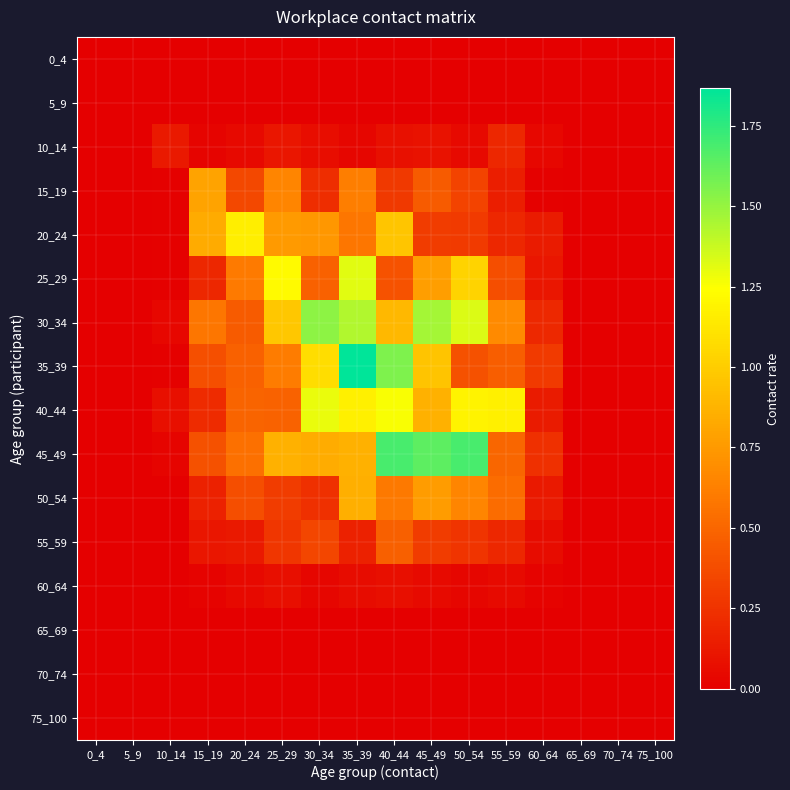

Reading left to right, extract all data points from this chart.

0_4: 0_4=0.0	5_9=0.0	10_14=0.0	15_19=0.0	20_24=0.0	25_29=0.0	30_34=0.0	35_39=0.0	40_44=0.0	45_49=0.0	50_54=0.0	55_59=0.0	60_64=0.0	65_69=0.0	70_74=0.0	75_100=0.0
5_9: 0_4=0.0	5_9=0.0	10_14=0.0	15_19=0.0	20_24=0.0	25_29=0.0	30_34=0.0	35_39=0.0	40_44=0.0	45_49=0.0	50_54=0.0	55_59=0.0	60_64=0.0	65_69=0.0	70_74=0.0	75_100=0.0
10_14: 0_4=0.0	5_9=0.0	10_14=0.1	15_19=0.0	20_24=0.0	25_29=0.1	30_34=0.1	35_39=0.0	40_44=0.1	45_49=0.1	50_54=0.0	55_59=0.2	60_64=0.0	65_69=0.0	70_74=0.0	75_100=0.0
15_19: 0_4=0.0	5_9=0.0	10_14=0.0	15_19=0.8	20_24=0.4	25_29=0.7	30_34=0.2	35_39=0.6	40_44=0.3	45_49=0.4	50_54=0.3	55_59=0.2	60_64=0.0	65_69=0.0	70_74=0.0	75_100=0.0
20_24: 0_4=0.0	5_9=0.0	10_14=0.0	15_19=0.8	20_24=1.2	25_29=0.8	30_34=0.7	35_39=0.6	40_44=1.0	45_49=0.3	50_54=0.3	55_59=0.2	60_64=0.1	65_69=0.0	70_74=0.0	75_100=0.0
25_29: 0_4=0.0	5_9=0.0	10_14=0.0	15_19=0.2	20_24=0.6	25_29=1.2	30_34=0.5	35_39=1.3	40_44=0.4	45_49=0.8	50_54=1.0	55_59=0.4	60_64=0.1	65_69=0.0	70_74=0.0	75_100=0.0
30_34: 0_4=0.0	5_9=0.0	10_14=0.0	15_19=0.6	20_24=0.4	25_29=1.0	30_34=1.5	35_39=1.4	40_44=0.9	45_49=1.5	50_54=1.3	55_59=0.7	60_64=0.2	65_69=0.0	70_74=0.0	75_100=0.0
35_39: 0_4=0.0	5_9=0.0	10_14=0.0	15_19=0.4	20_24=0.5	25_29=0.6	30_34=1.1	35_39=1.9	40_44=1.6	45_49=1.0	50_54=0.4	55_59=0.5	60_64=0.3	65_69=0.0	70_74=0.0	75_100=0.0
40_44: 0_4=0.0	5_9=0.0	10_14=0.1	15_19=0.2	20_24=0.5	25_29=0.5	30_34=1.3	35_39=1.2	40_44=1.3	45_49=0.9	50_54=1.2	55_59=1.2	60_64=0.1	65_69=0.0	70_74=0.0	75_100=0.0
45_49: 0_4=0.0	5_9=0.0	10_14=0.0	15_19=0.4	20_24=0.6	25_29=0.9	30_34=0.8	35_39=0.9	40_44=1.7	45_49=1.6	50_54=1.7	55_59=0.5	60_64=0.2	65_69=0.0	70_74=0.0	75_100=0.0
50_54: 0_4=0.0	5_9=0.0	10_14=0.0	15_19=0.2	20_24=0.4	25_29=0.3	30_34=0.2	35_39=0.9	40_44=0.6	45_49=0.8	50_54=0.7	55_59=0.5	60_64=0.1	65_69=0.0	70_74=0.0	75_100=0.0
55_59: 0_4=0.0	5_9=0.0	10_14=0.0	15_19=0.1	20_24=0.1	25_29=0.3	30_34=0.3	35_39=0.2	40_44=0.5	45_49=0.3	50_54=0.3	55_59=0.2	60_64=0.1	65_69=0.0	70_74=0.0	75_100=0.0
60_64: 0_4=0.0	5_9=0.0	10_14=0.0	15_19=0.0	20_24=0.1	25_29=0.1	30_34=0.0	35_39=0.1	40_44=0.1	45_49=0.1	50_54=0.0	55_59=0.1	60_64=0.0	65_69=0.0	70_74=0.0	75_100=0.0
65_69: 0_4=0.0	5_9=0.0	10_14=0.0	15_19=0.0	20_24=0.0	25_29=0.0	30_34=0.0	35_39=0.0	40_44=0.0	45_49=0.0	50_54=0.0	55_59=0.0	60_64=0.0	65_69=0.0	70_74=0.0	75_100=0.0
70_74: 0_4=0.0	5_9=0.0	10_14=0.0	15_19=0.0	20_24=0.0	25_29=0.0	30_34=0.0	35_39=0.0	40_44=0.0	45_49=0.0	50_54=0.0	55_59=0.0	60_64=0.0	65_69=0.0	70_74=0.0	75_100=0.0
75_100: 0_4=0.0	5_9=0.0	10_14=0.0	15_19=0.0	20_24=0.0	25_29=0.0	30_34=0.0	35_39=0.0	40_44=0.0	45_49=0.0	50_54=0.0	55_59=0.0	60_64=0.0	65_69=0.0	70_74=0.0	75_100=0.0